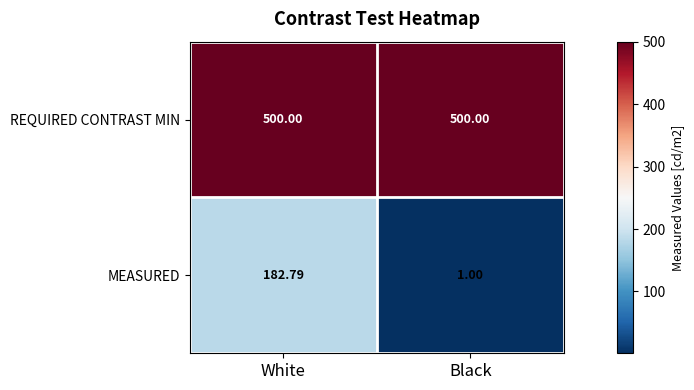

What is the difference between the highest and lowest values at White?

317.2